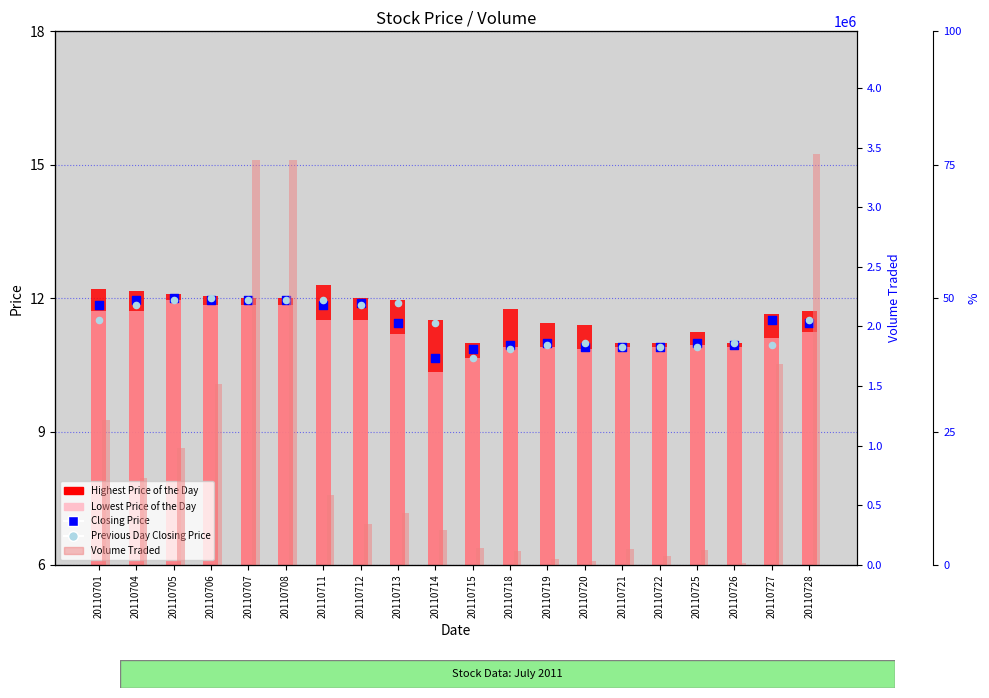

Is the value of Volume Traded at 20110720 greater than the value of Closing Price at 20110721?

Yes